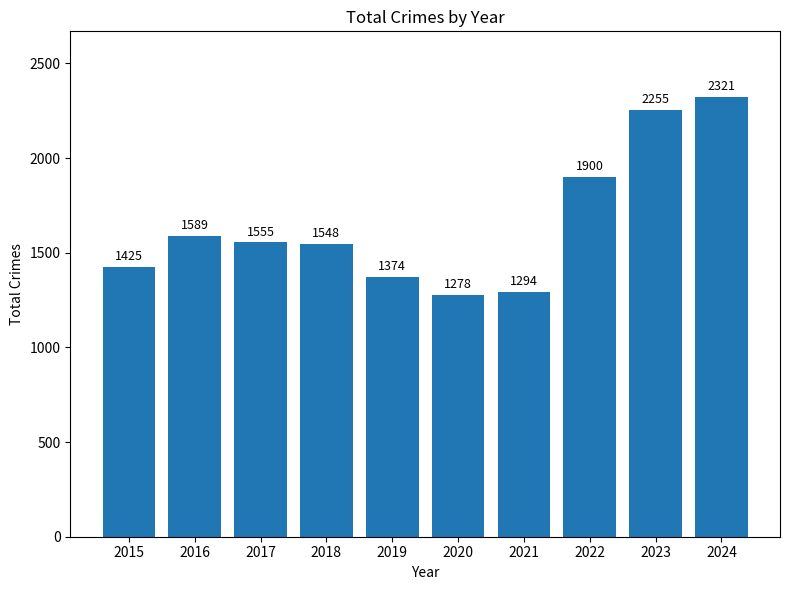

What is the approximate value at 2022, to the nearest 100?

1900